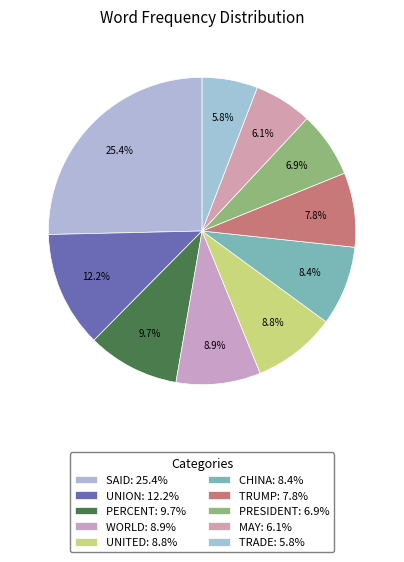

Rank the categories by value from highest to lowest.

SAID, UNION, PERCENT, WORLD, UNITED, CHINA, TRUMP, PRESIDENT, MAY, TRADE